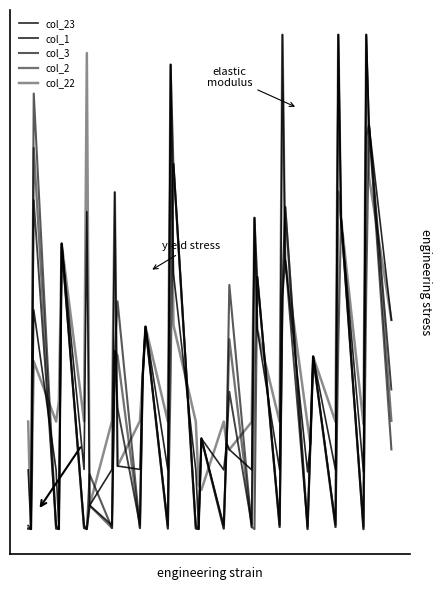

Does the chart have visible grid lines?

No